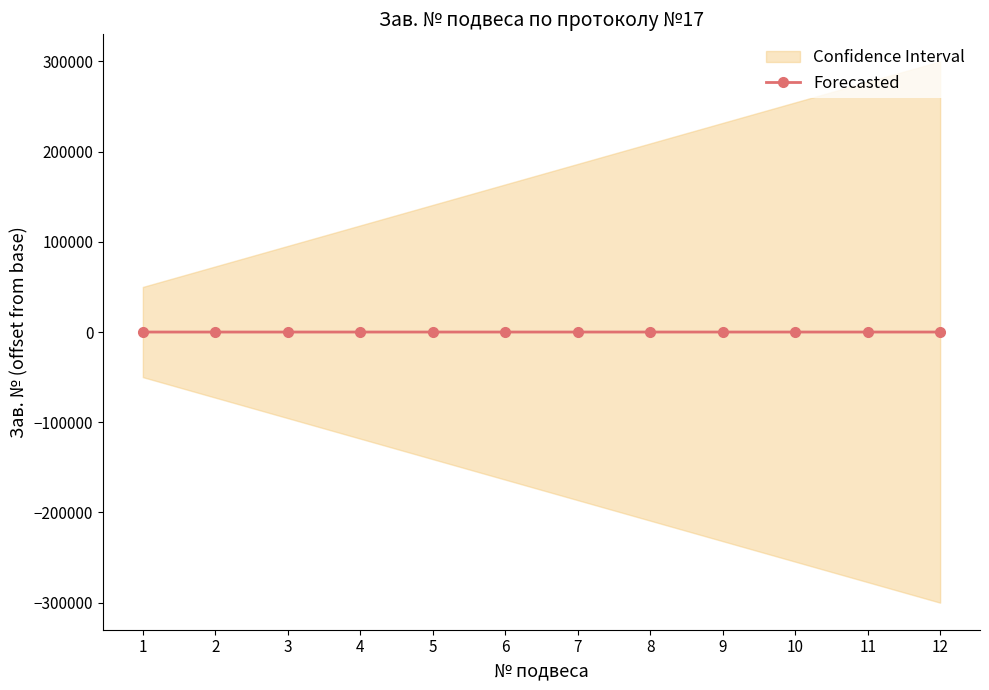

What is the difference between the maximum and minimum values?

11